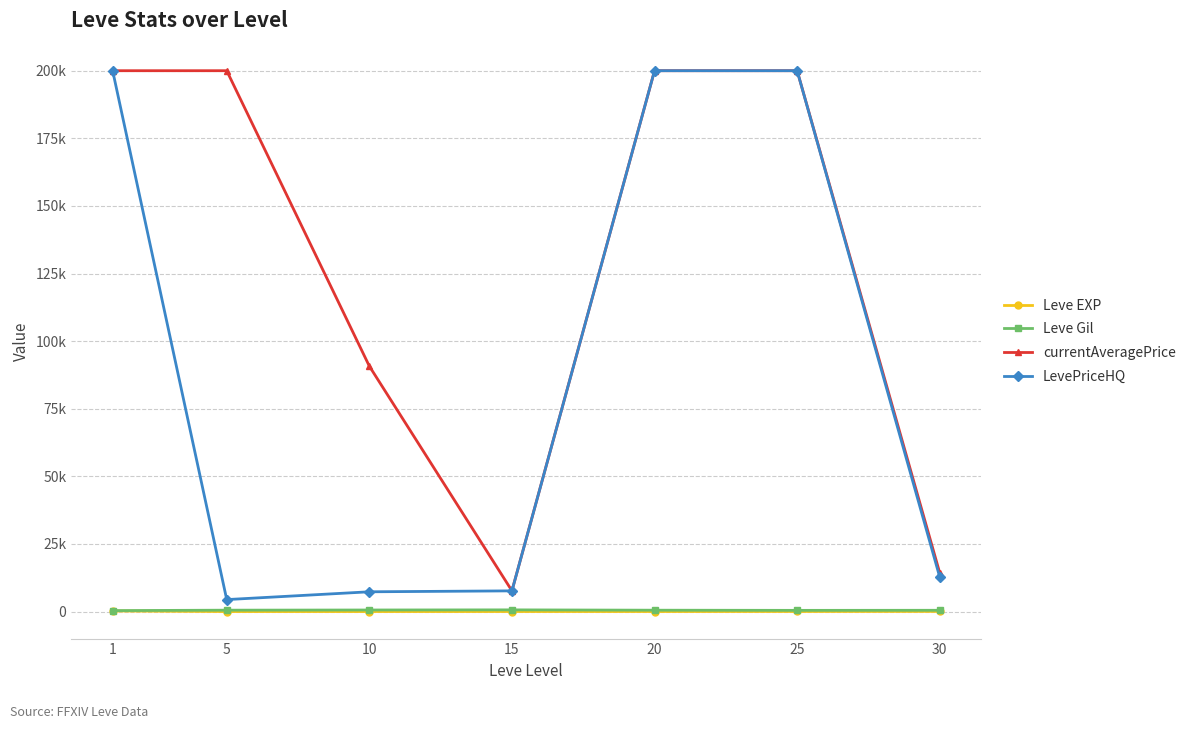

Does the chart have visible grid lines?

Yes